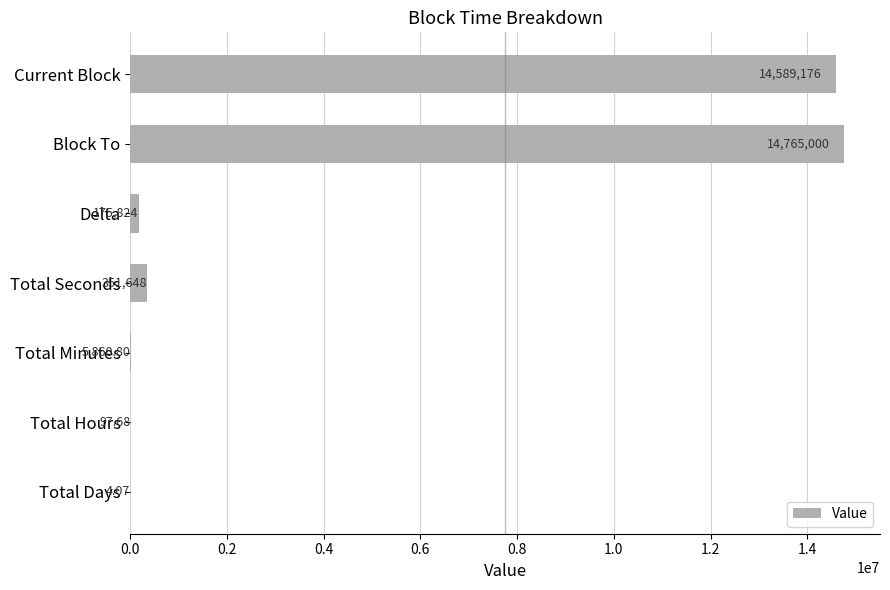

What is the change in value from Block To to Total Seconds?

-14413352.0